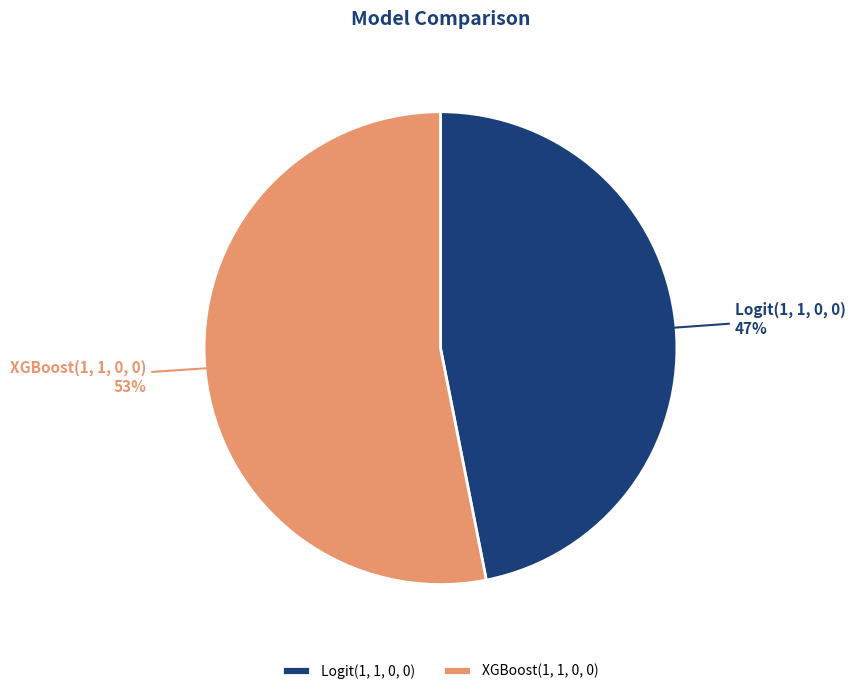

Does XGBoost(1, 1, 0, 0) represent more than half of the total?

Yes